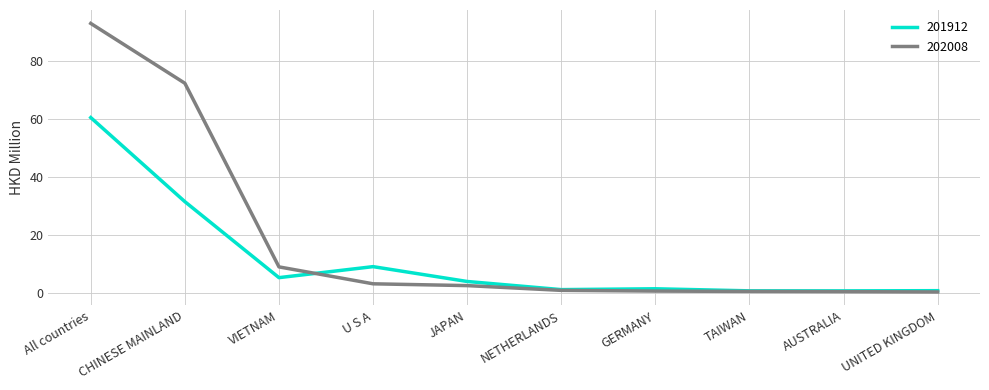

What is the spread (max minus min) of values at CHINESE MAINLAND?

40.7